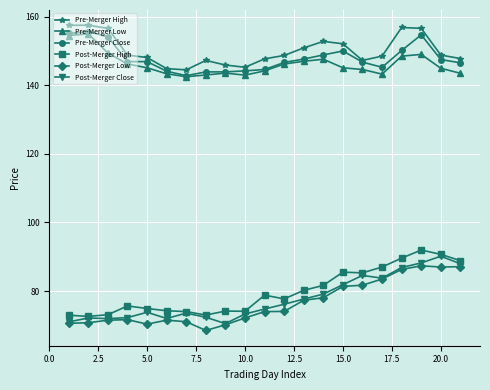

True or false: Post-Merger High has more than 0 interior local peaks.

True